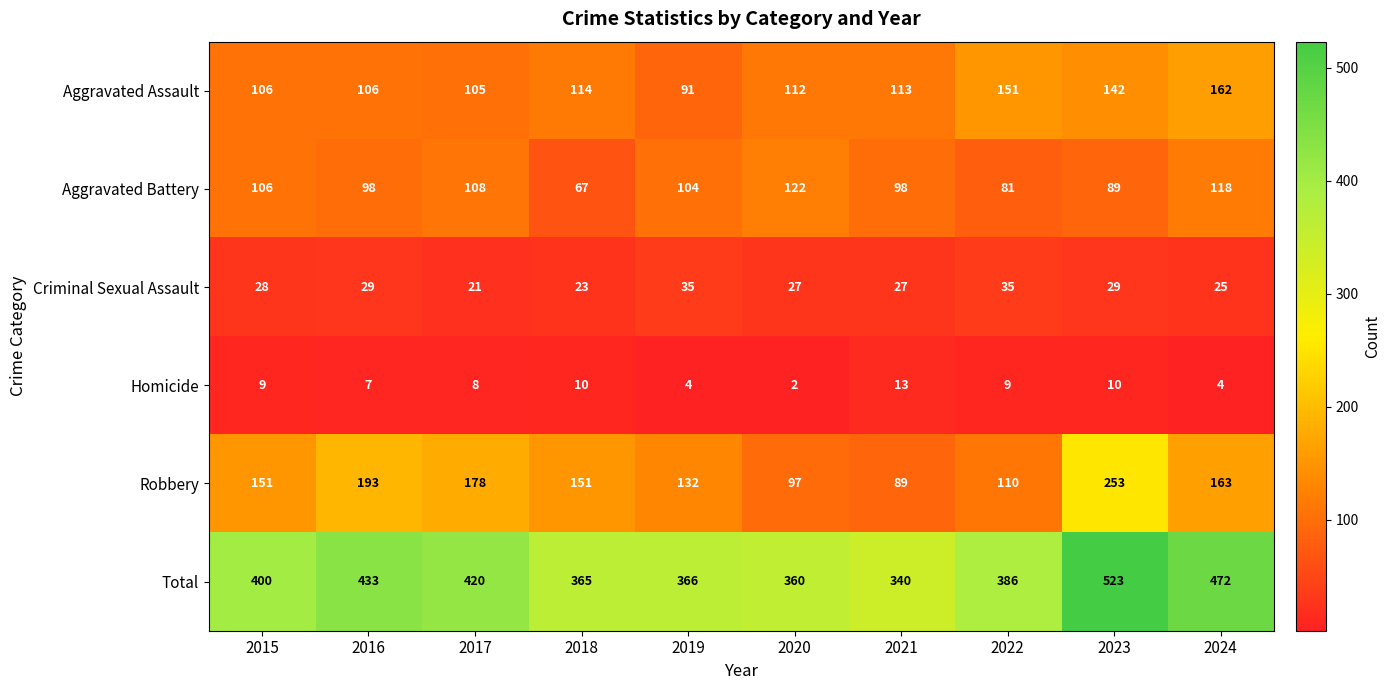

Which series has the largest range (max minus min)?

Total